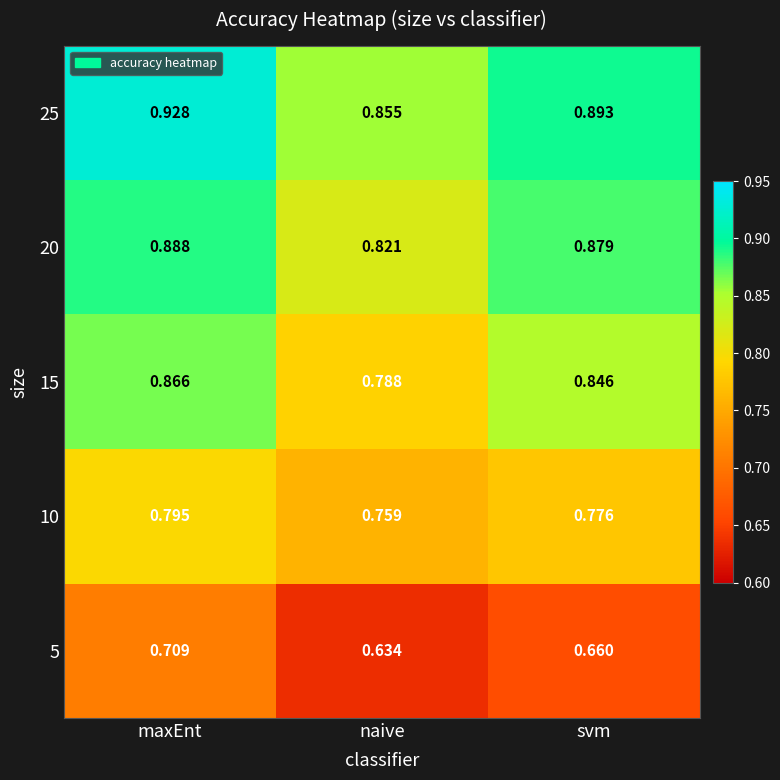

Rank the categories by 15 value from lowest to highest.

naive, svm, maxEnt